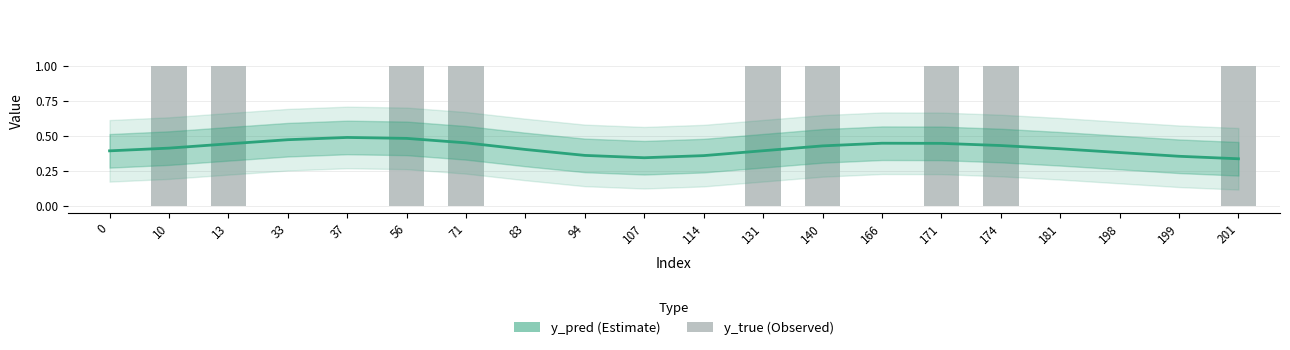

How many positive values does the y_true series have?

9